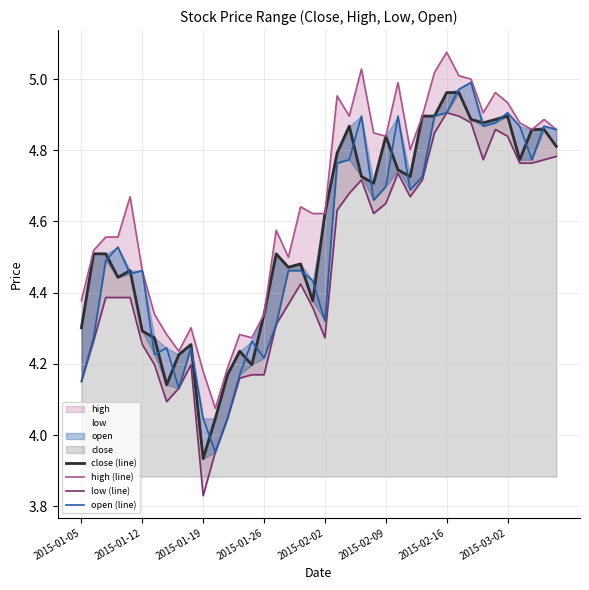

What is the sum of the low (line) values at 20 and 38?

9.0